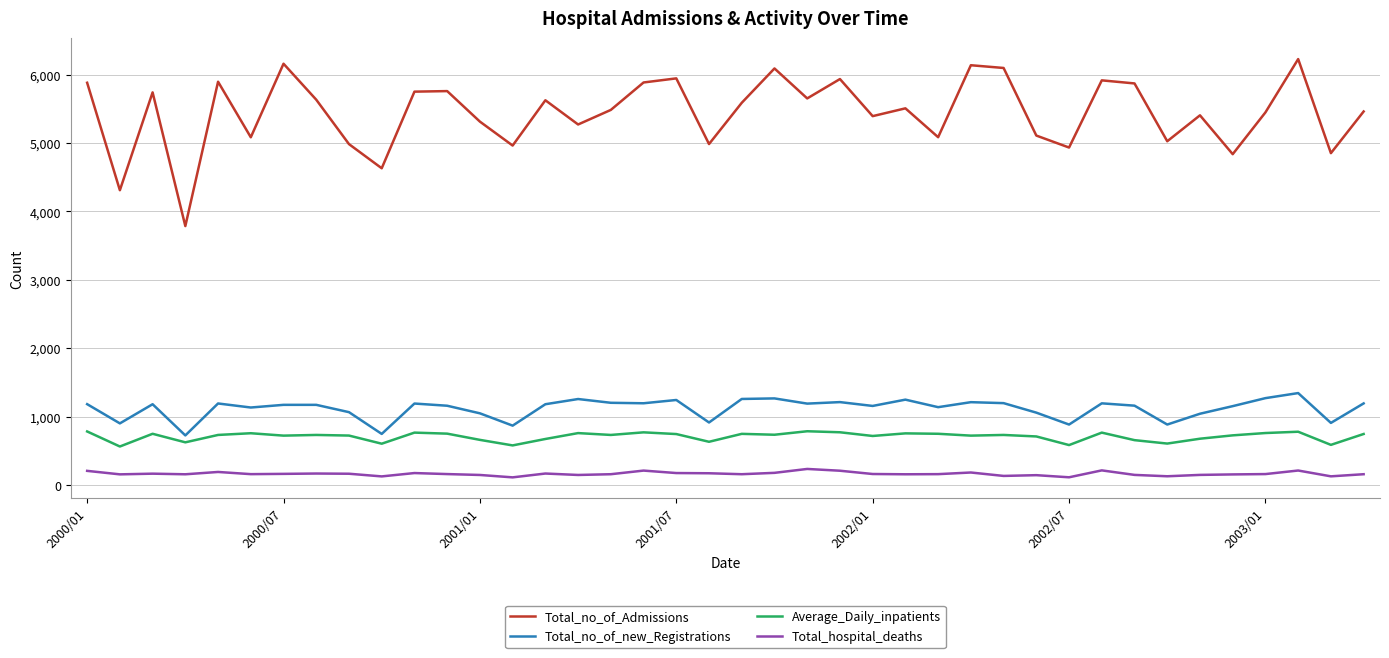

Which series has the widest spread of values?

Total_no_of_Admissions